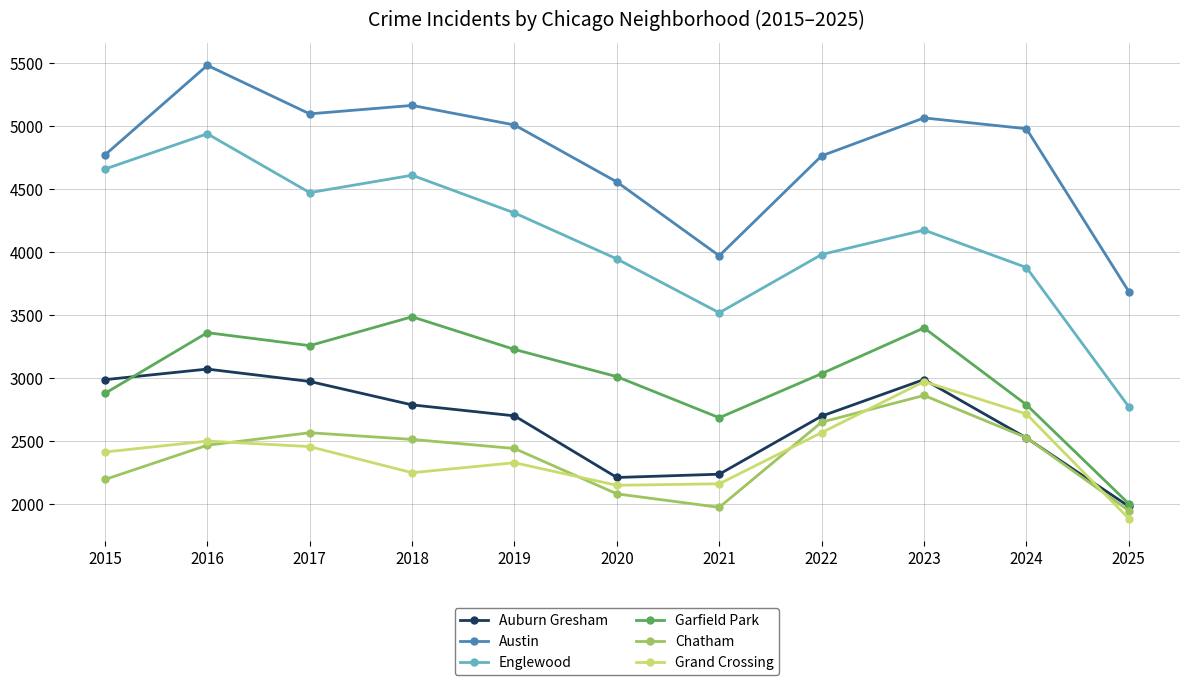

What are all the series names shown in the legend?

Auburn Gresham, Austin, Englewood, Garfield Park, Chatham, Grand Crossing